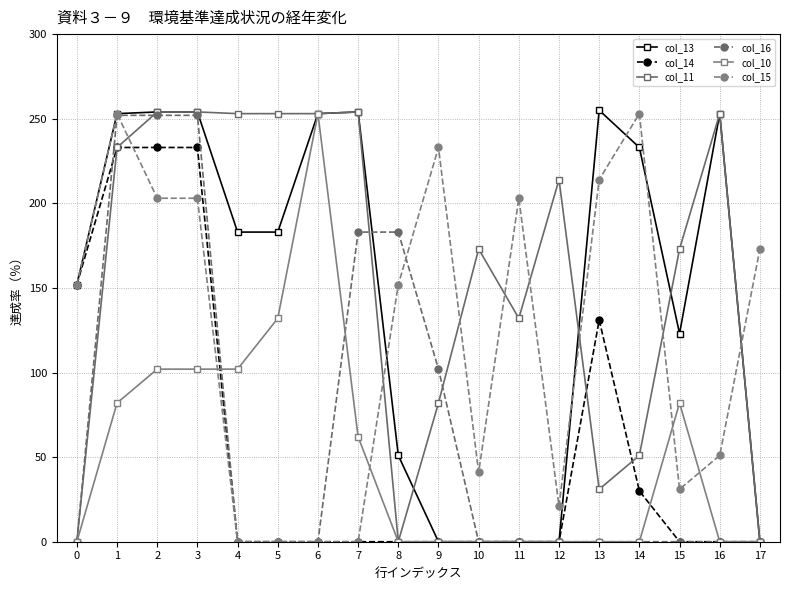

Reading right to left, what are all the values shown in this chart?

col_13: 17=0	16=253	15=123	14=233	13=255	12=0	11=0	10=0	9=0	8=51	7=254	6=253	5=183	4=183	3=254	2=254	1=253	0=152
col_14: 17=0	16=0	15=0	14=30	13=131	12=0	11=0	10=0	9=0	8=0	7=0	6=0	5=0	4=0	3=233	2=233	1=233	0=152
col_11: 17=0	16=253	15=173	14=51	13=31	12=214	11=132	10=173	9=82	8=0	7=254	6=253	5=253	4=253	3=254	2=254	1=233	0=0
col_16: 17=0	16=0	15=0	14=0	13=0	12=0	11=0	10=0	9=102	8=183	7=183	6=0	5=0	4=0	3=252	2=252	1=252	0=0
col_10: 17=0	16=0	15=82	14=0	13=0	12=0	11=0	10=0	9=0	8=0	7=62	6=253	5=132	4=102	3=102	2=102	1=82	0=0
col_15: 17=173	16=51	15=31	14=253	13=214	12=21	11=203	10=41	9=233	8=152	7=0	6=0	5=0	4=0	3=203	2=203	1=253	0=152